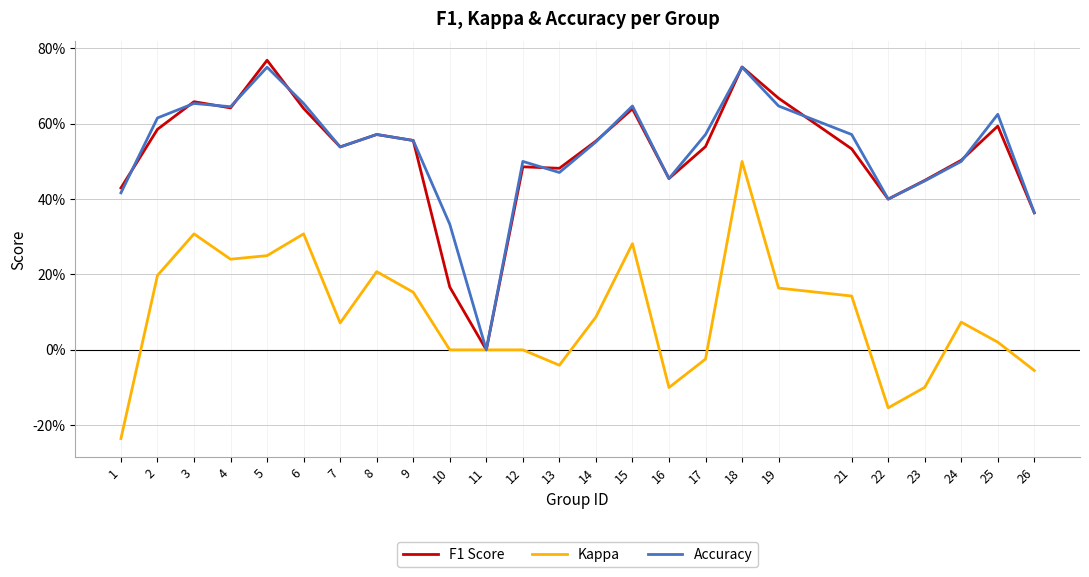

Where is Kappa nearest to the value 0?

10